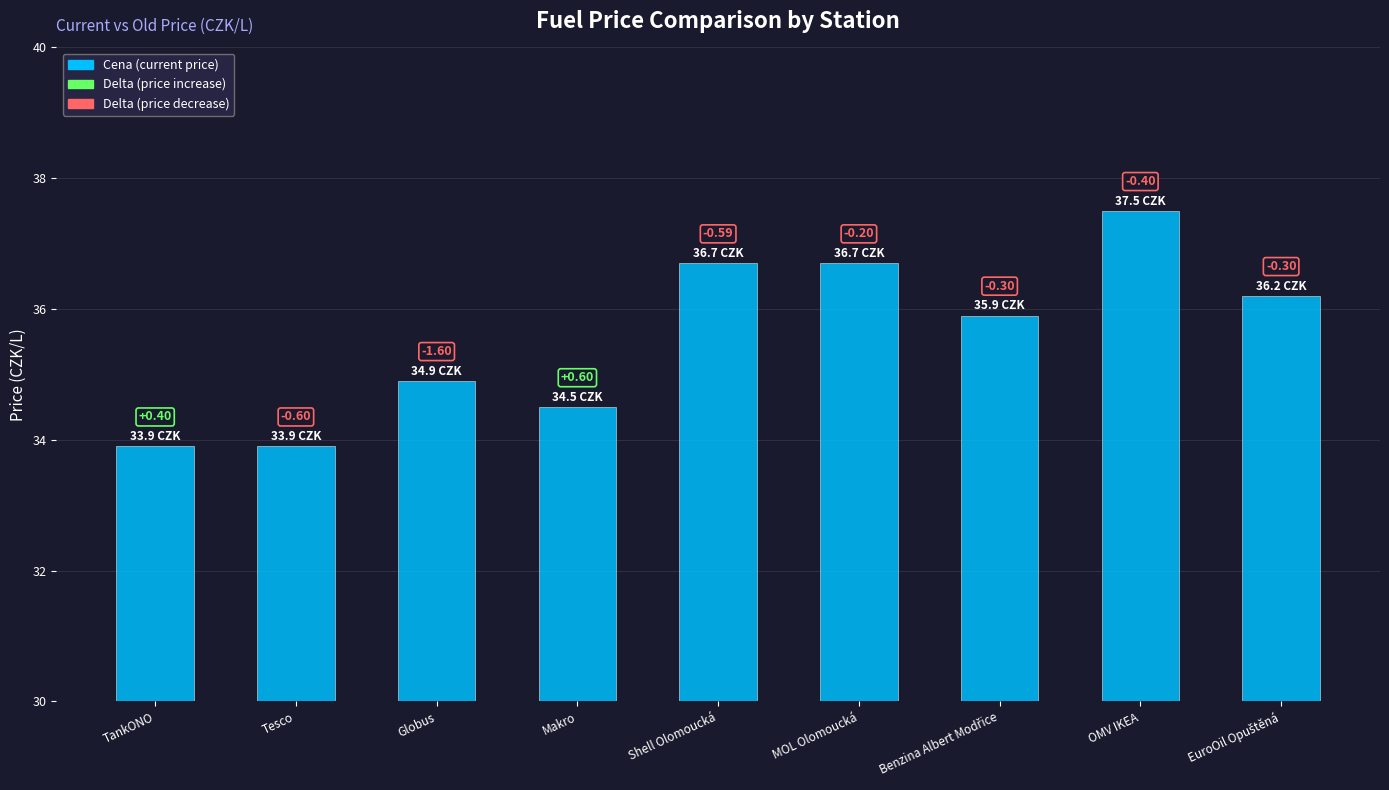

How many bars are there in total?

9